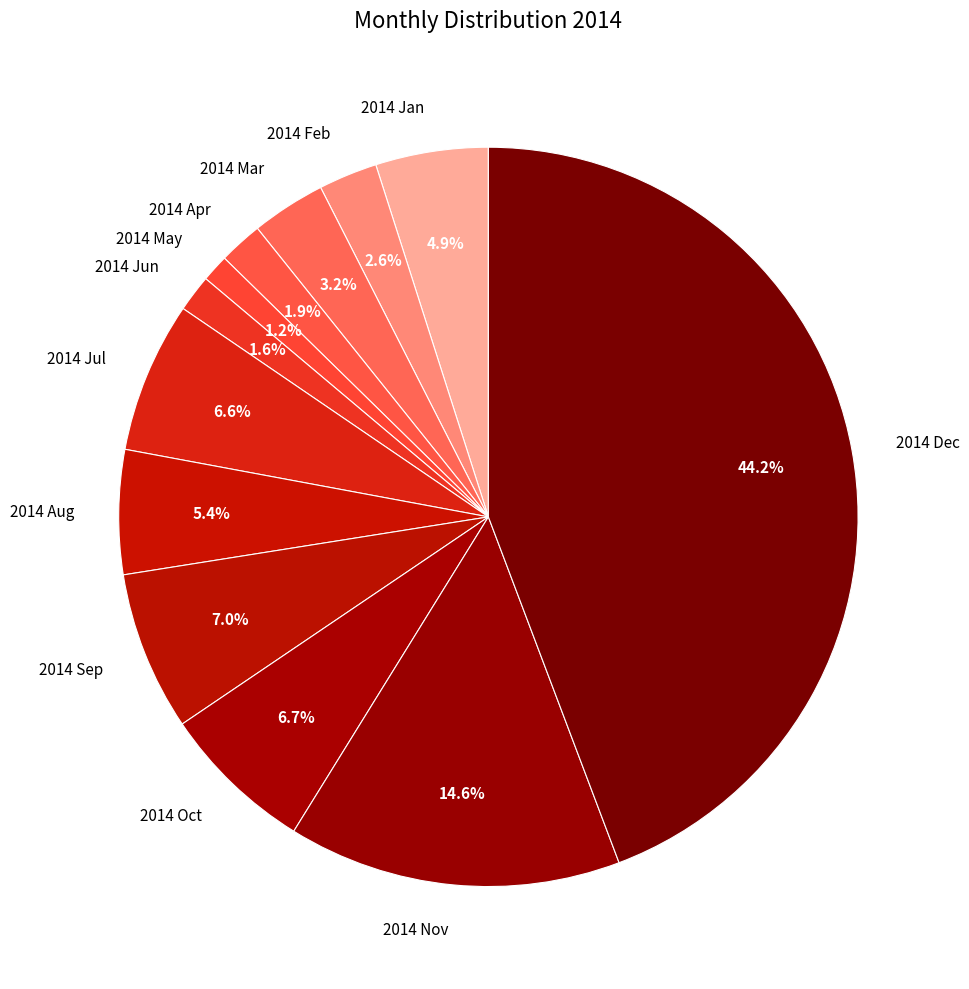

Does any single category account for the majority?

No